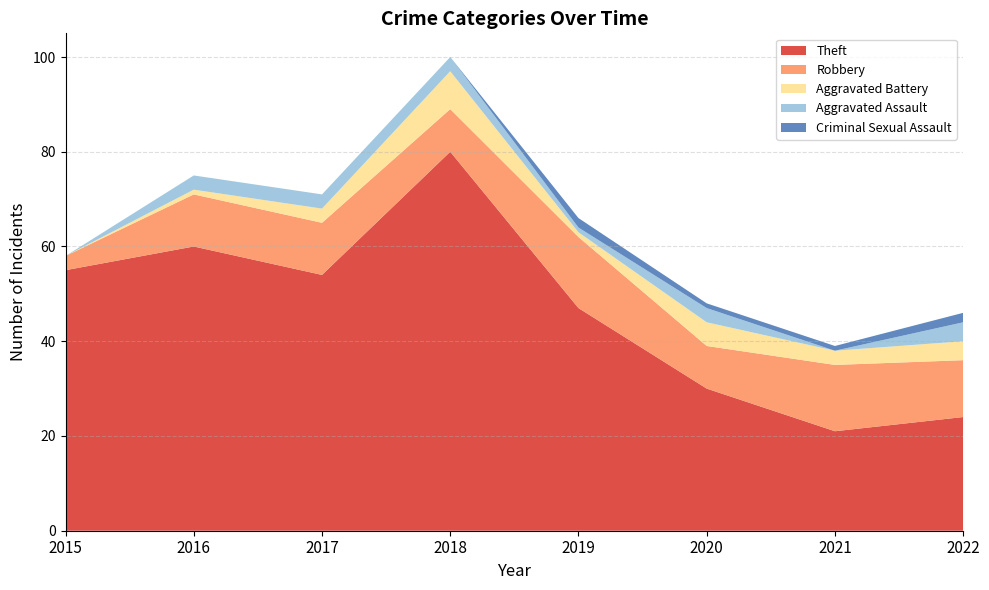

Reading left to right, what are all the values shown in this chart?

Theft: 55	60	54	80	47	30	21	24
Robbery: 3	11	11	9	15	9	14	12
Aggravated Battery: 0	1	3	8	1	5	3	4
Aggravated Assault: 0	3	3	3	1	3	0	4
Criminal Sexual Assault: 0	0	0	0	2	1	1	2